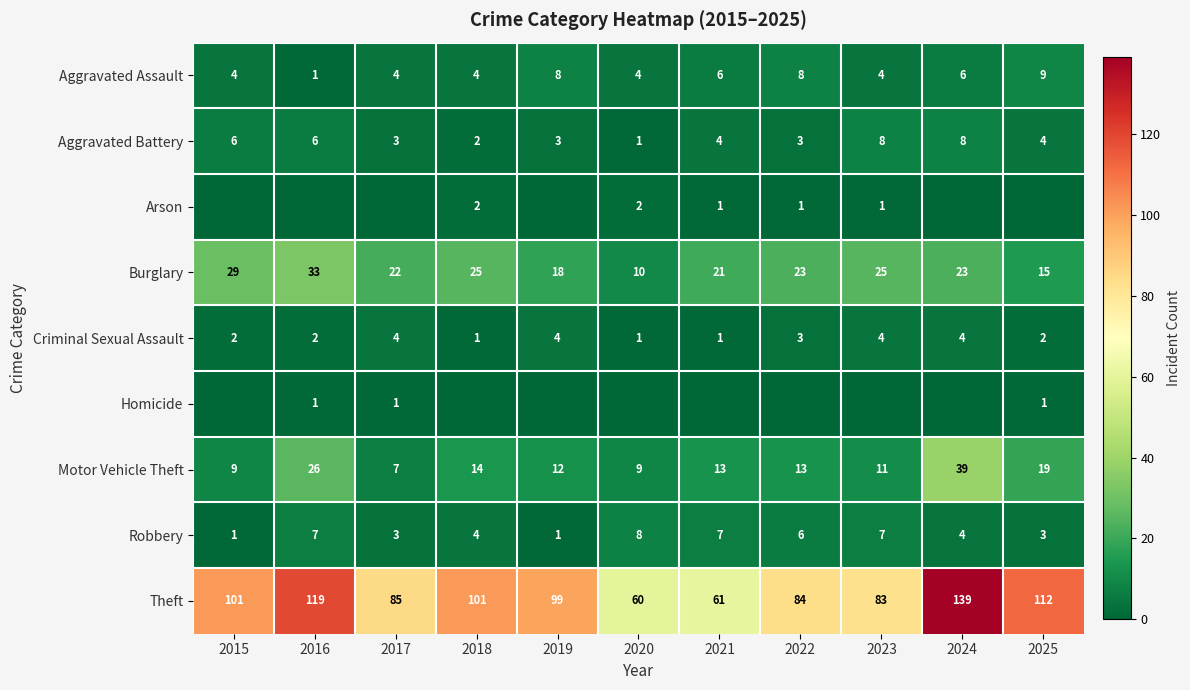

What is the maximum value for Aggravated Battery?

8